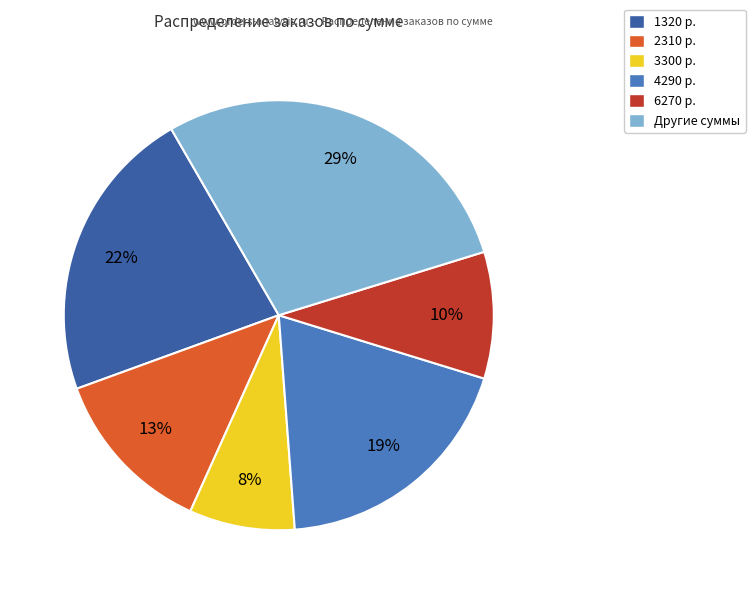

To the nearest percent, what is the average slice percentage?

17%